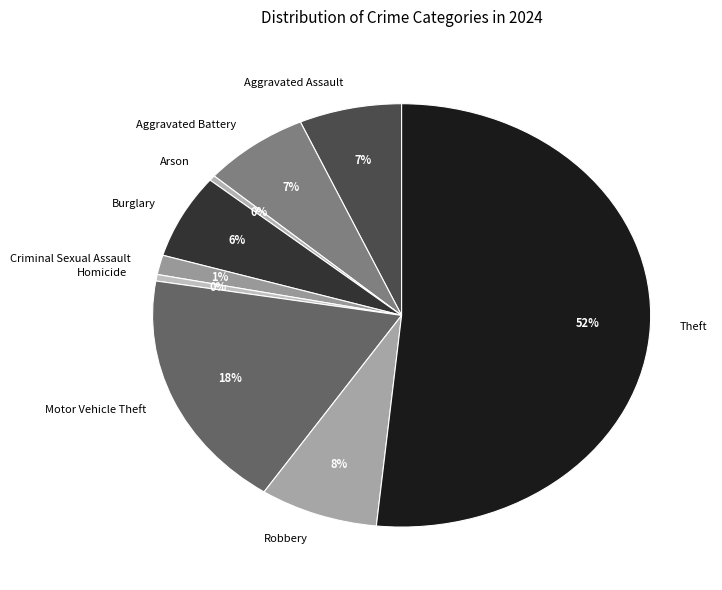

Is it true that Aggravated Assault is 15% of the pie?

False